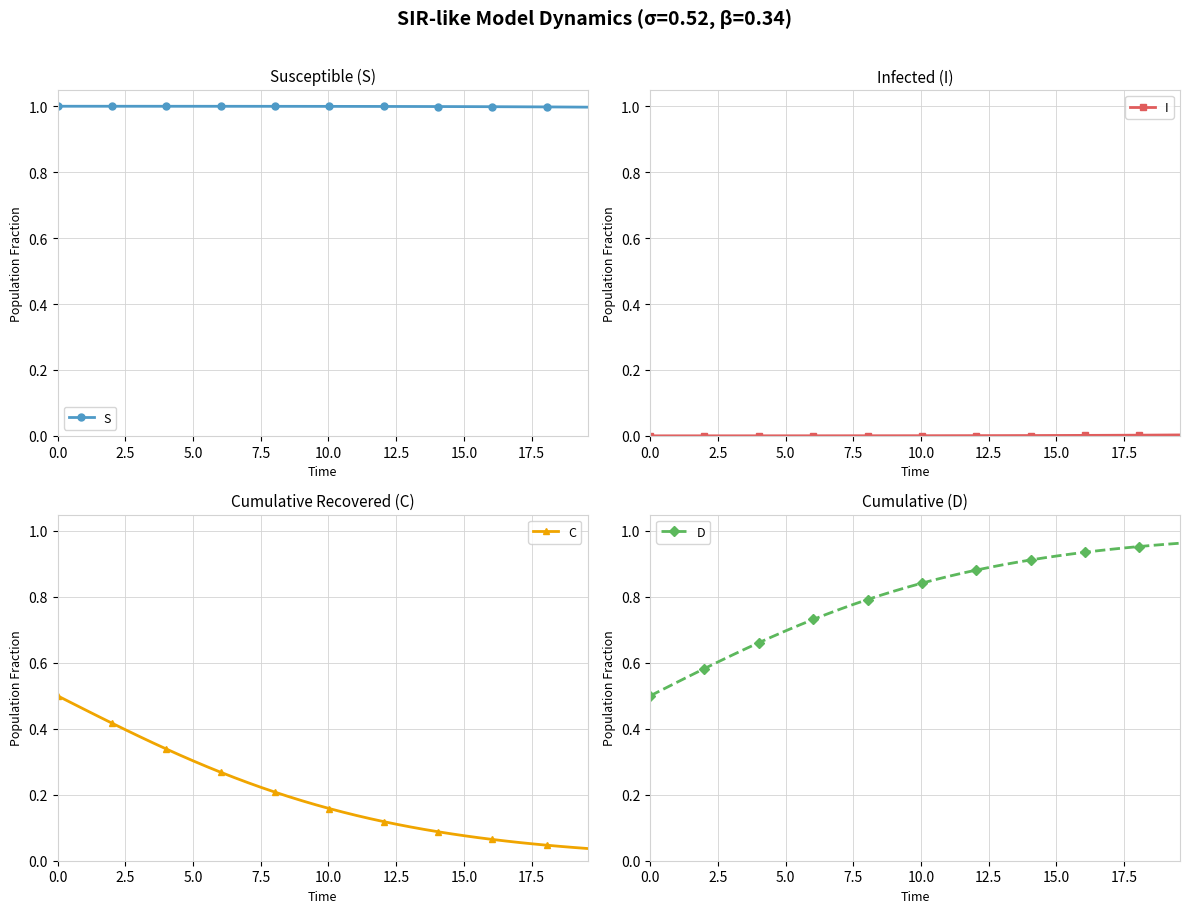

What is the value of the S point at the 12th from the left?

1.0